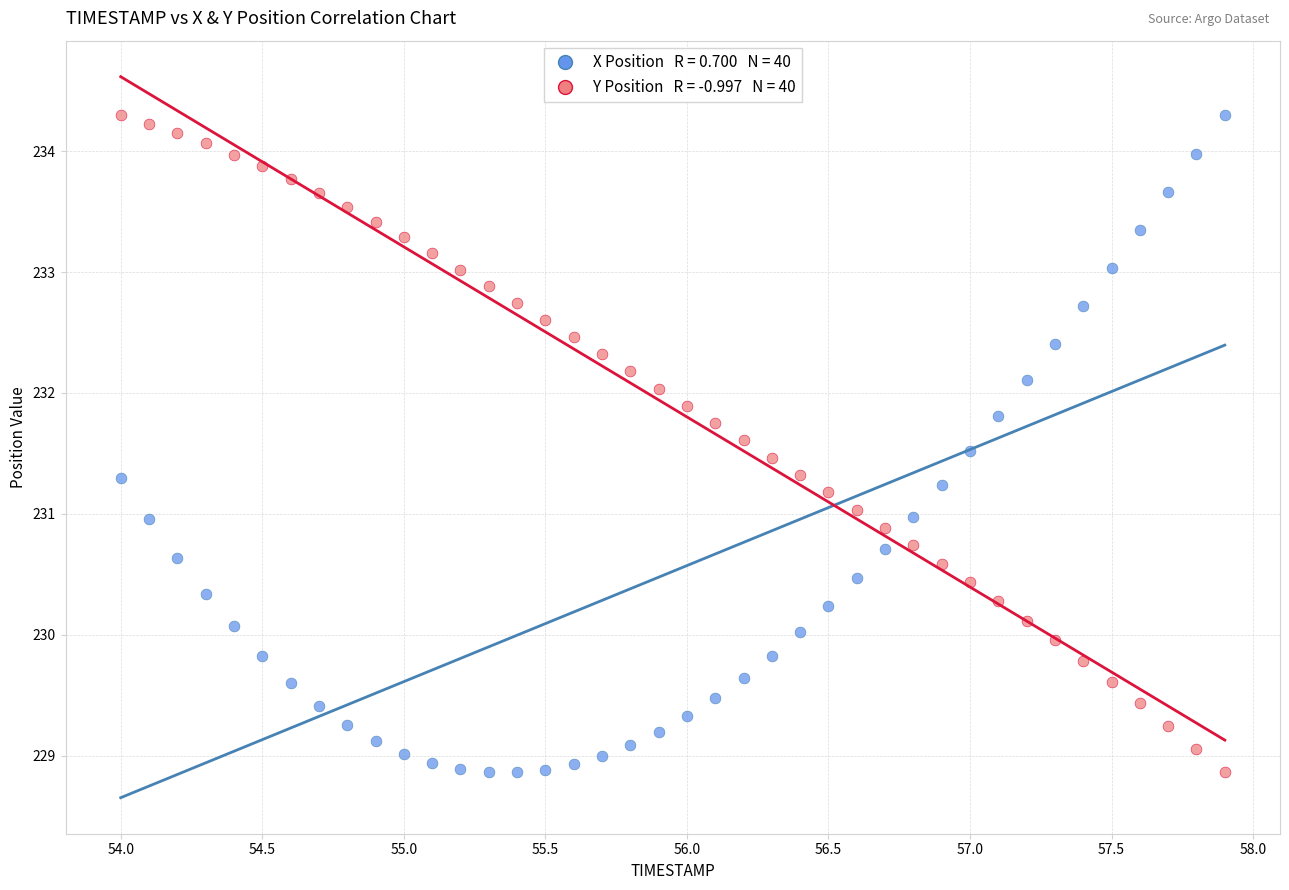

Across all data points, what is the range of Y values (max minus min)?

5.4